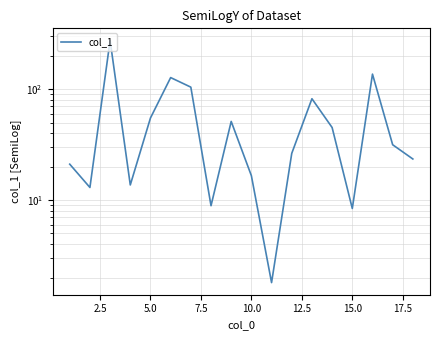

How many lines are shown in the chart?

1